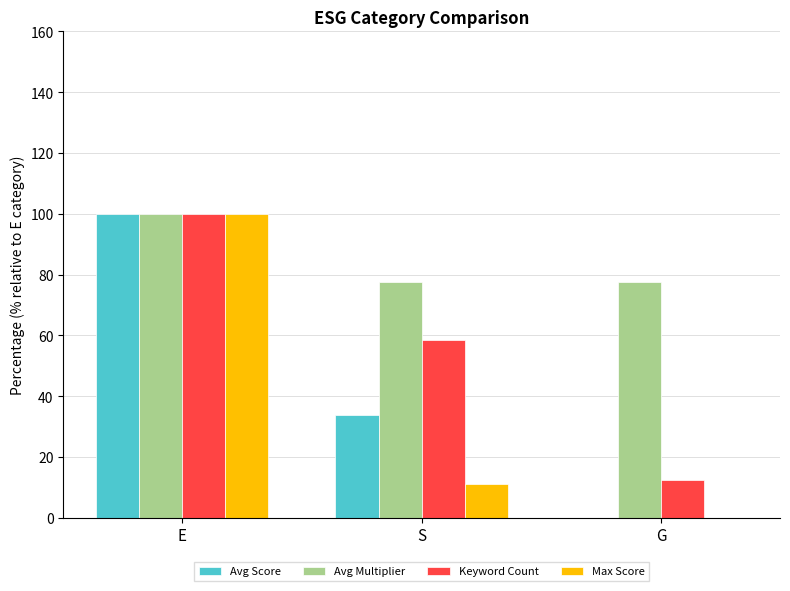

The Avg Score series shows 100.0 at E. True or false?

True